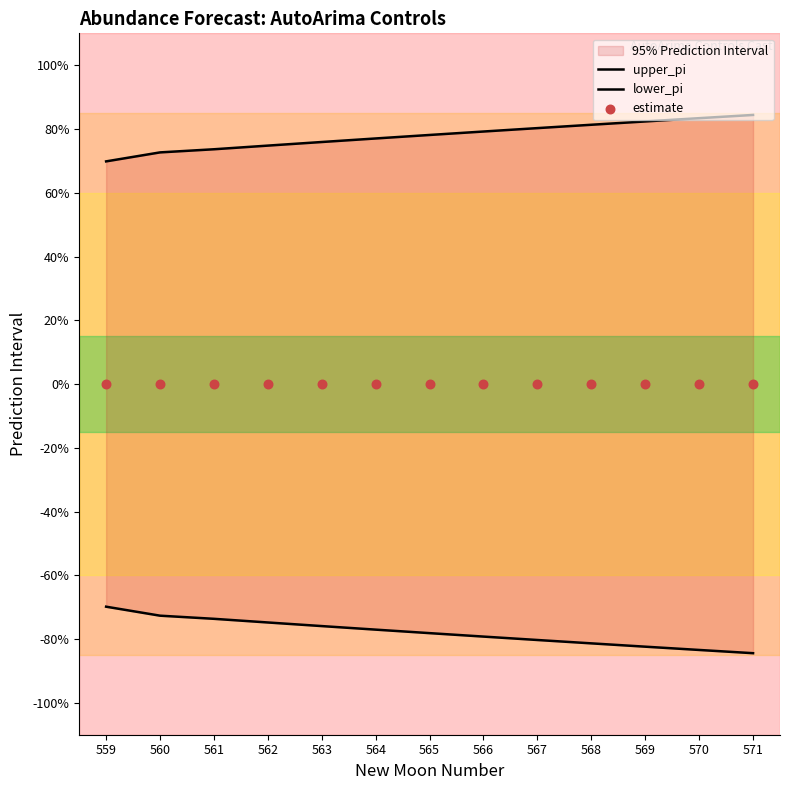

At how many categories does at least one series exceed 0?

13